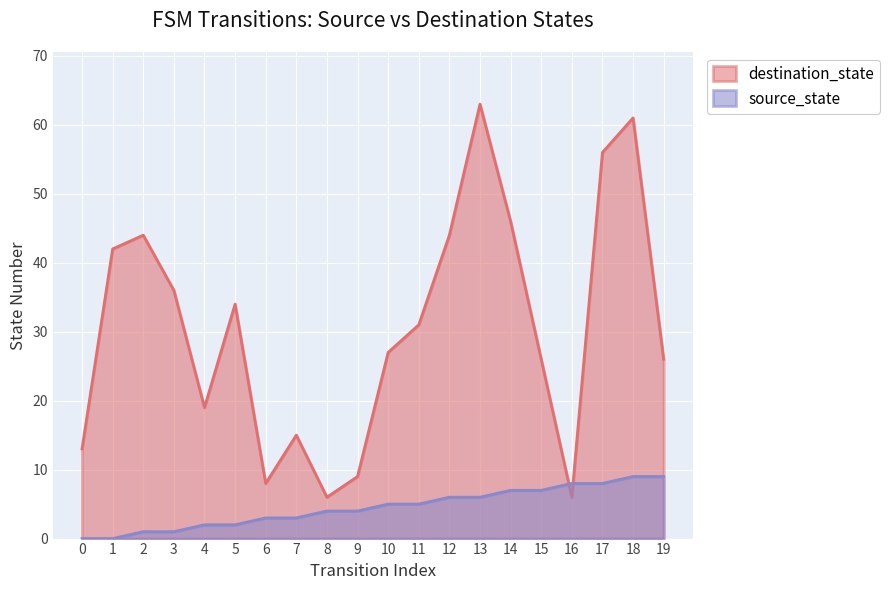

Rank the series by their average value, from lowest to highest.

source_state, destination_state